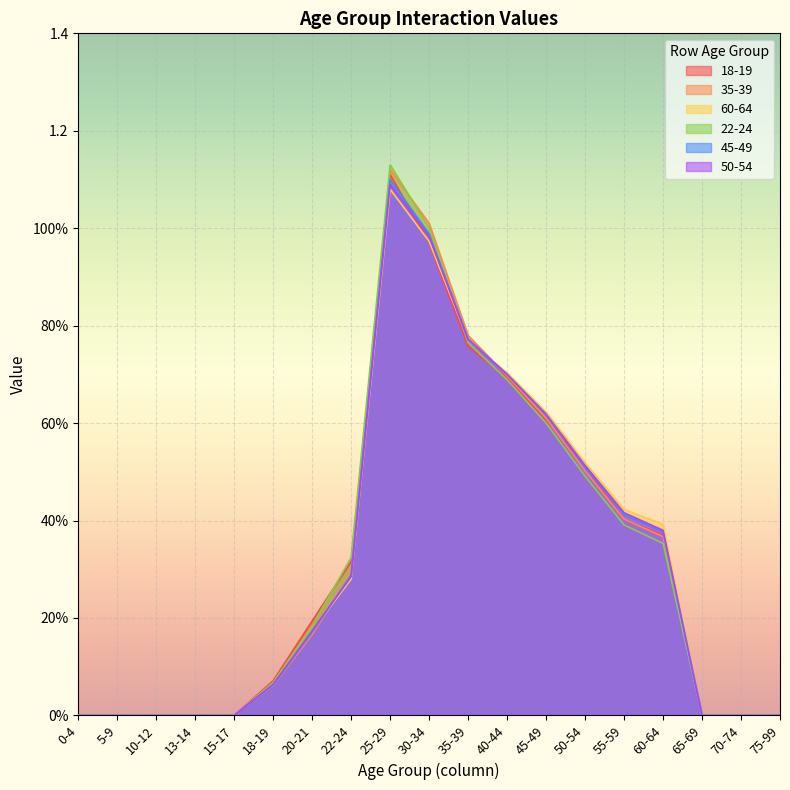

The value of 22-24 at 50-54 is 0.7. True or false?

False